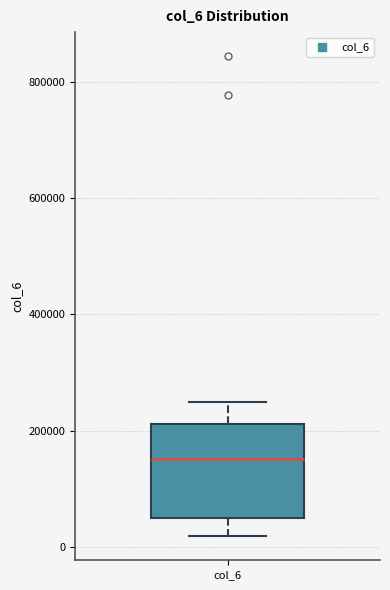

Read this box plot against the y-axis: the position of the median line, the range covered by the box, and the ends of both whiskers. The values are not printed on the chart, so give them approximately, as read against the axis.

median 160000, box 60000 to 220000, whiskers 20000 to 240000